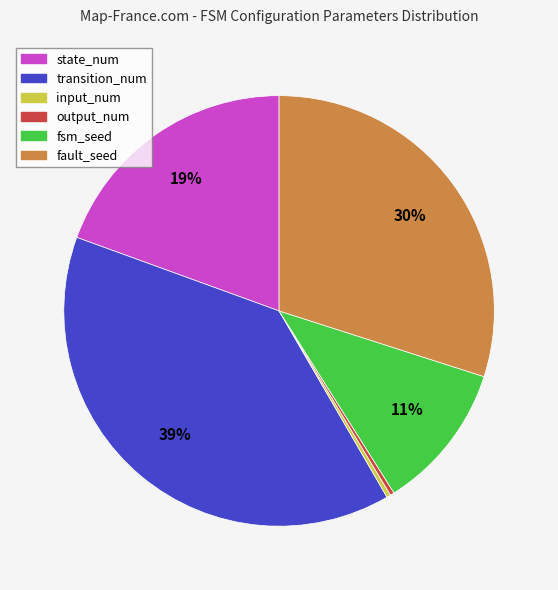

Which slice is the largest?

transition_num